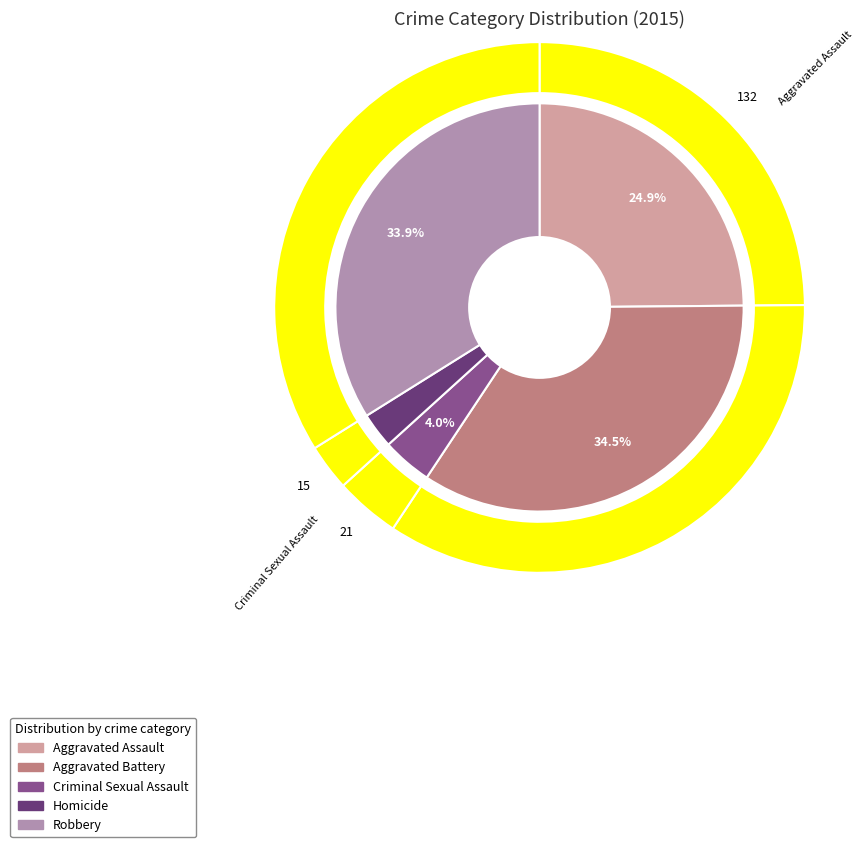

How many segments does this pie chart have?

5